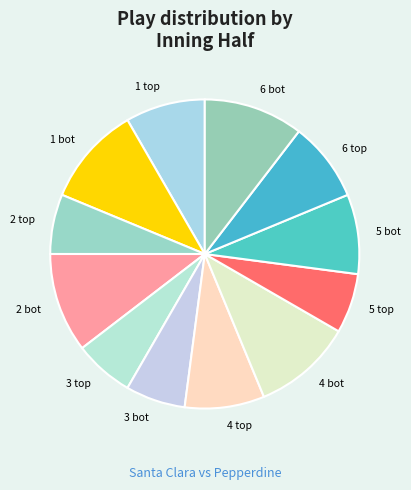

Is there any slice that represents more than half of the pie?

No